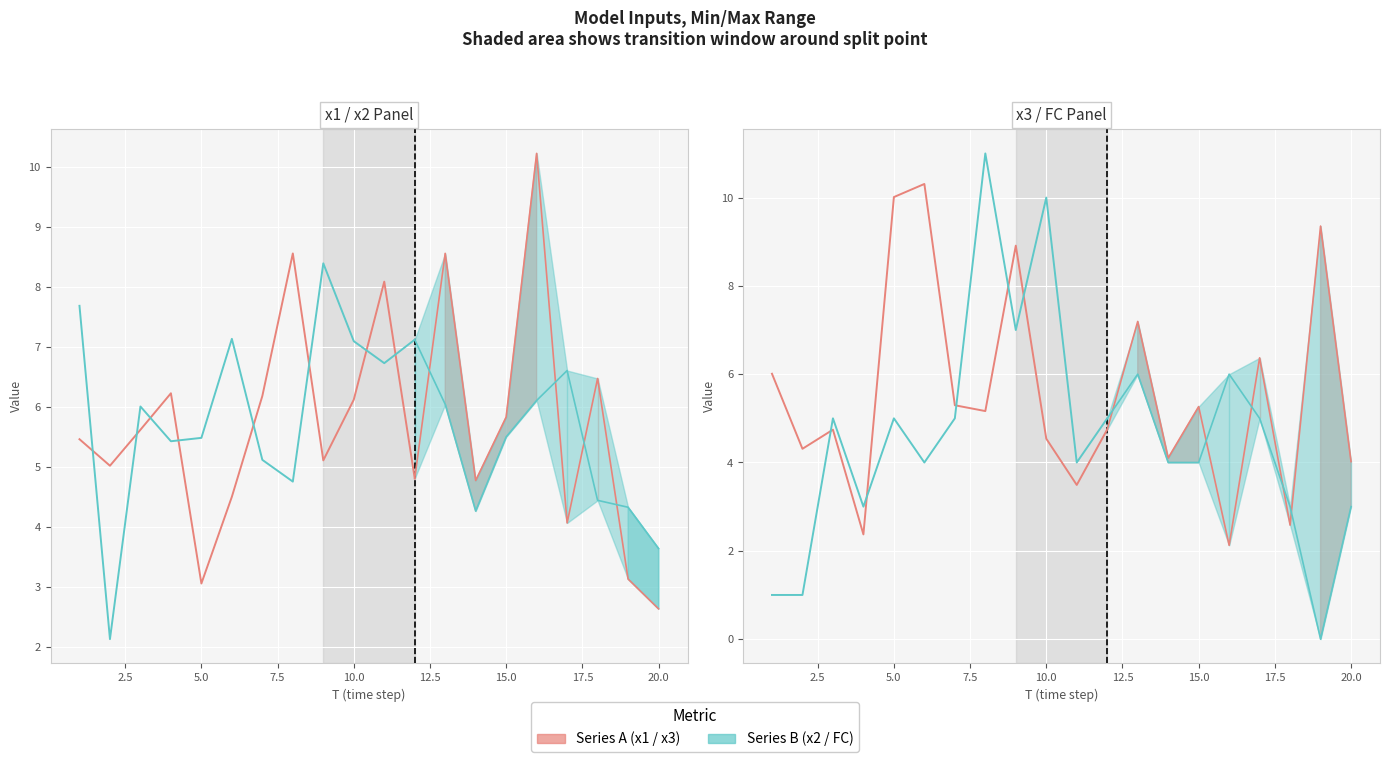

What is the label of the 10th point from the right?

5.0